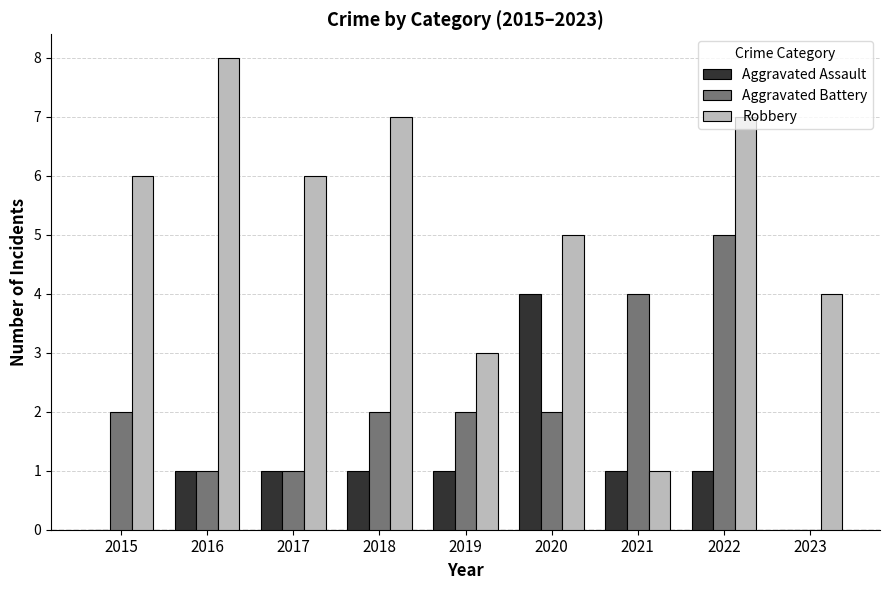

What is the total value across all series at 2018?

10